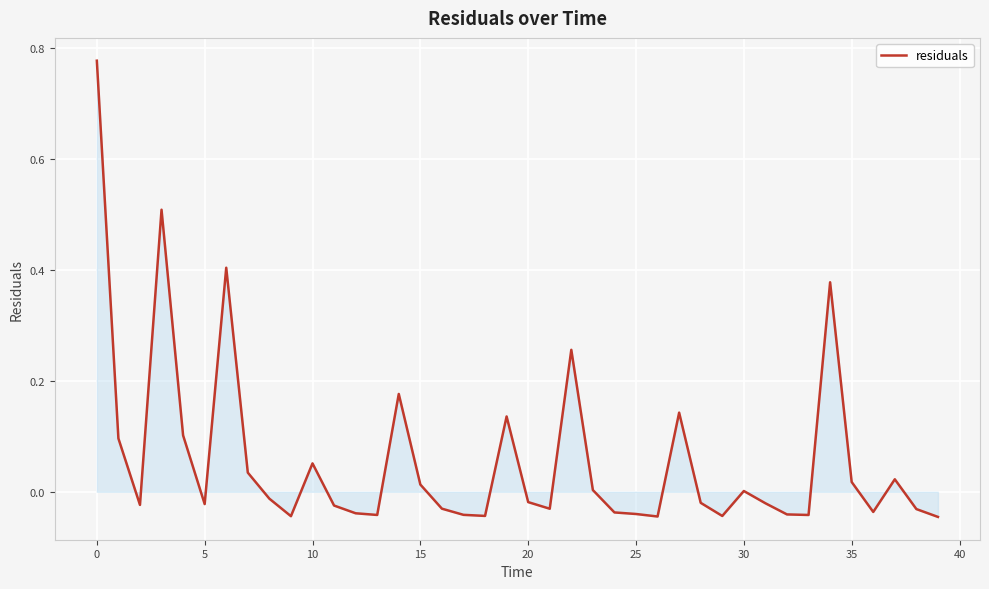

What is the label of the 25th point from the left?

24